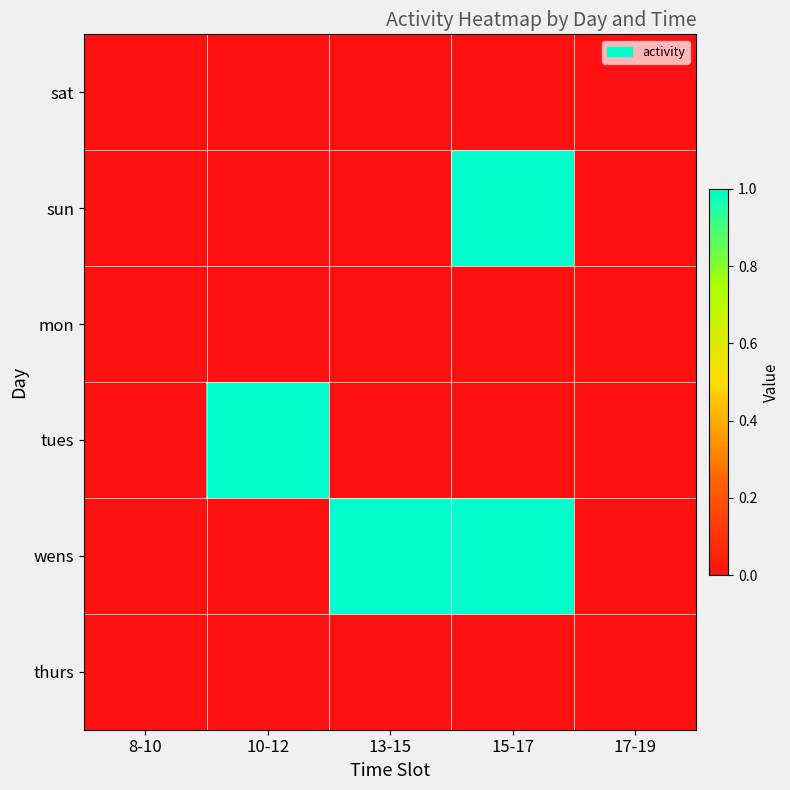

Which series has the largest total across all categories?

wens